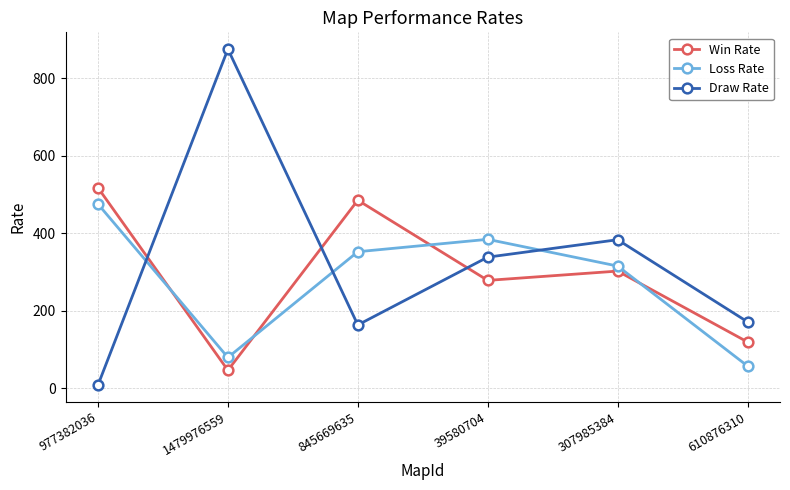

What position from the right is 307985384?

2